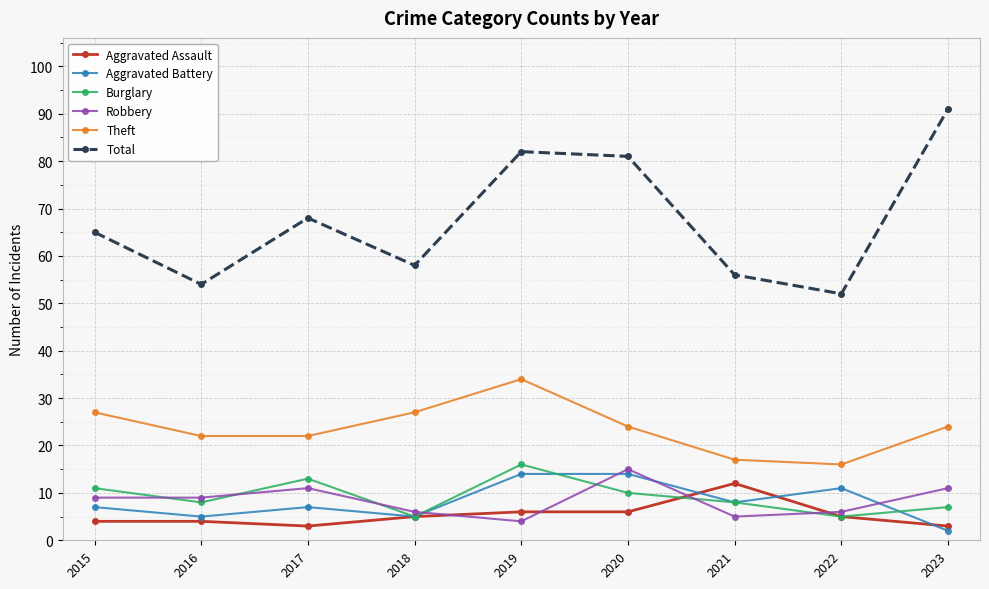

What is the sum of all Aggravated Assault values?

48